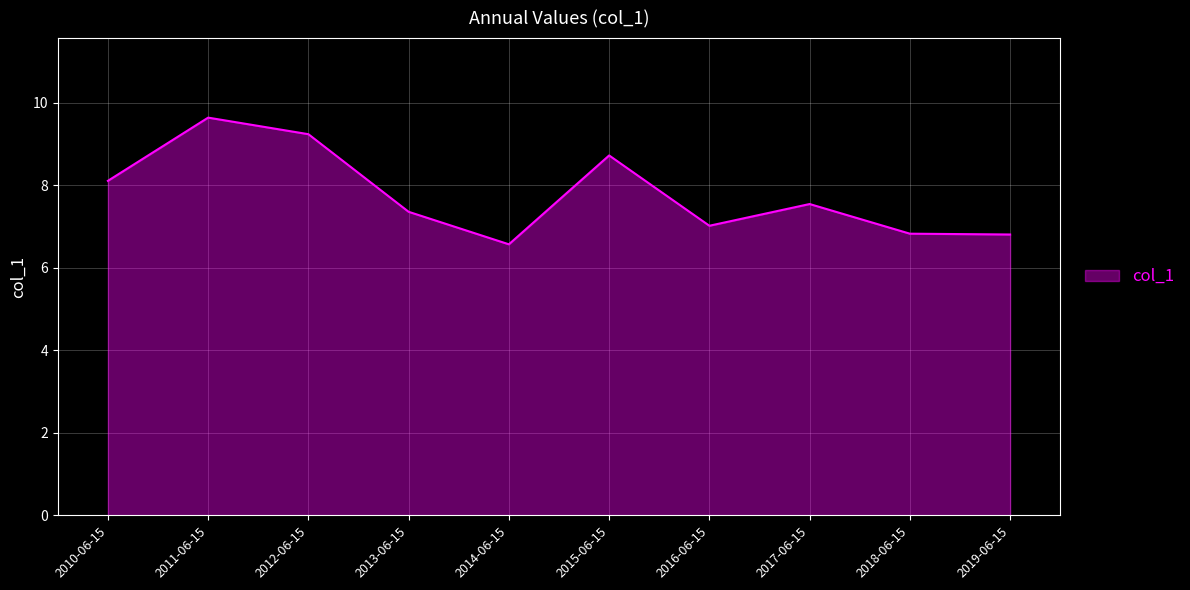

What is the approximate value at 2016-06-15?

7.0